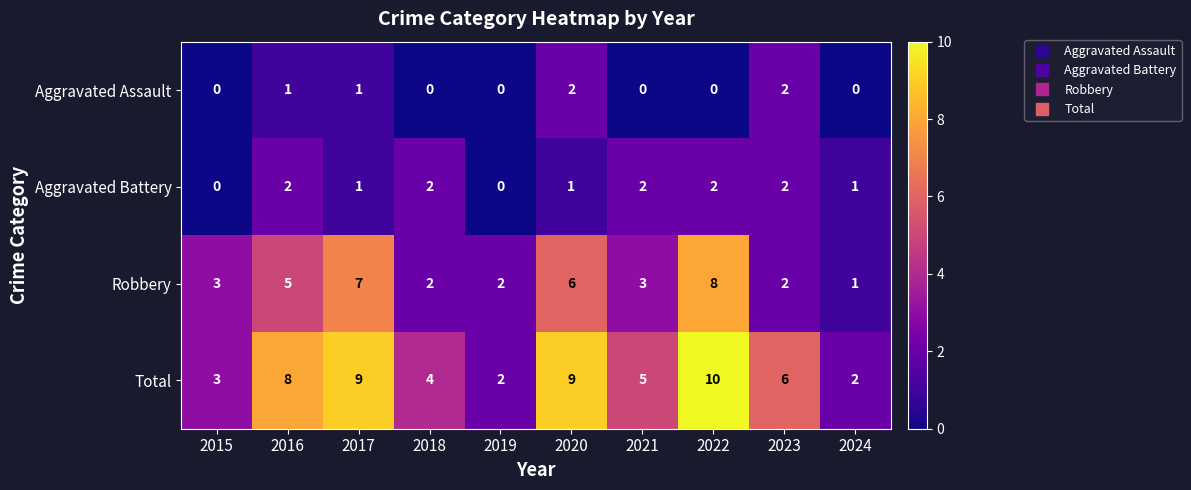

How many Aggravated Battery values are between 1 and 2?

8